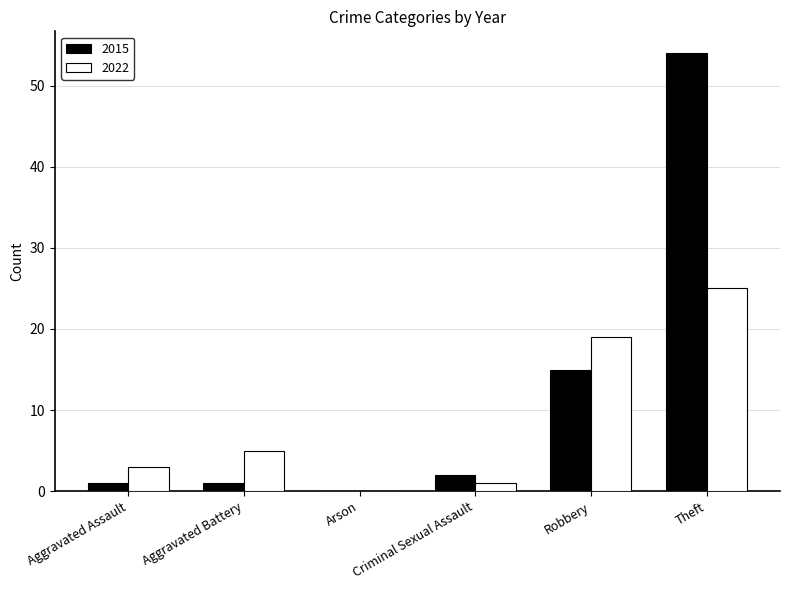

What is the sum of all 2022 values?

53